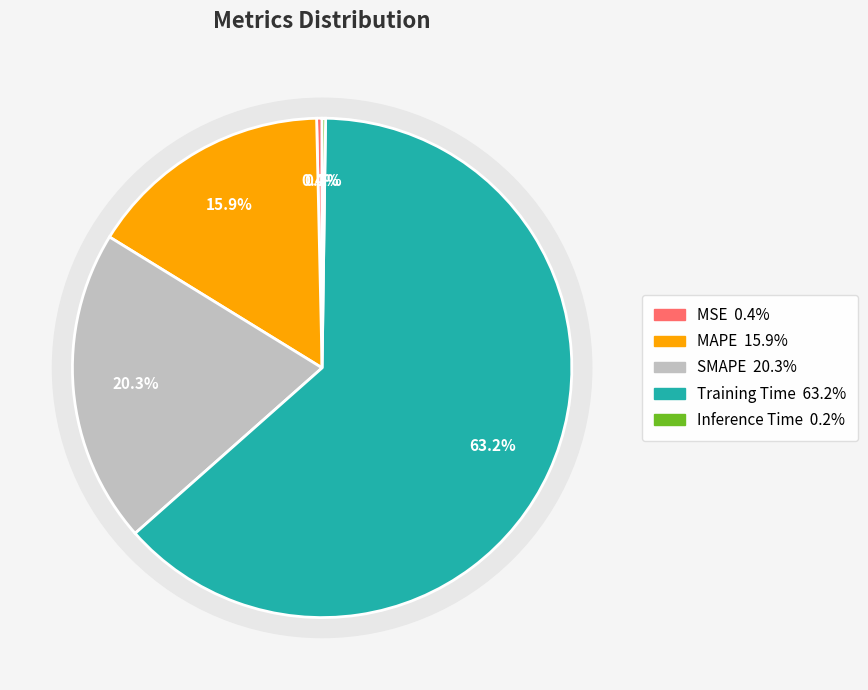

Which category accounts for the majority?

Training Time